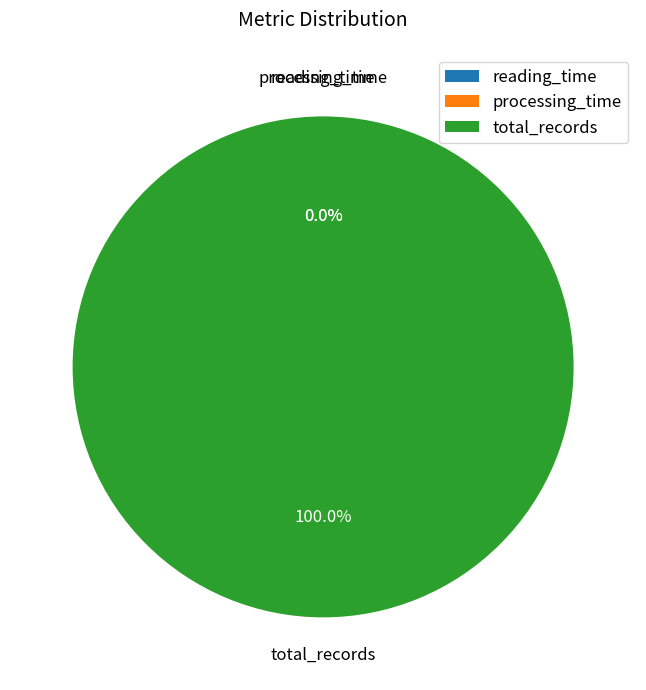

Which category accounts for the majority?

total_records